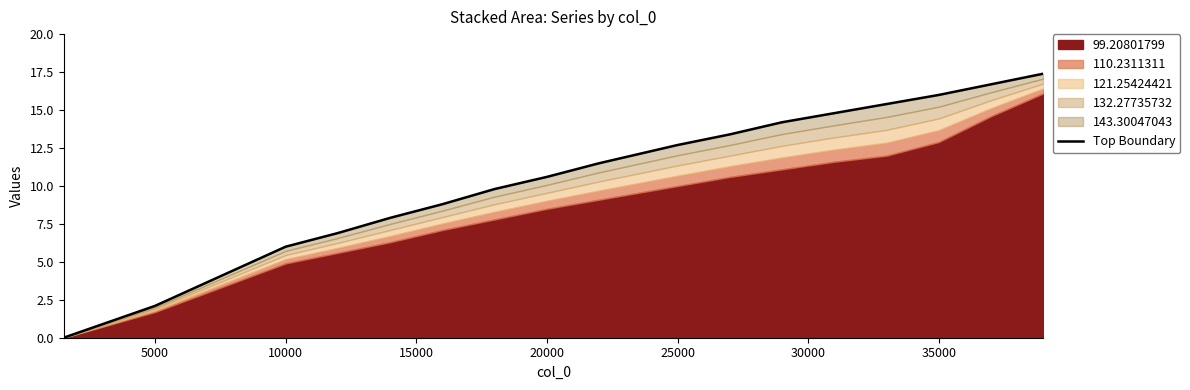

The value at 12 is 23.7. True or false?

False